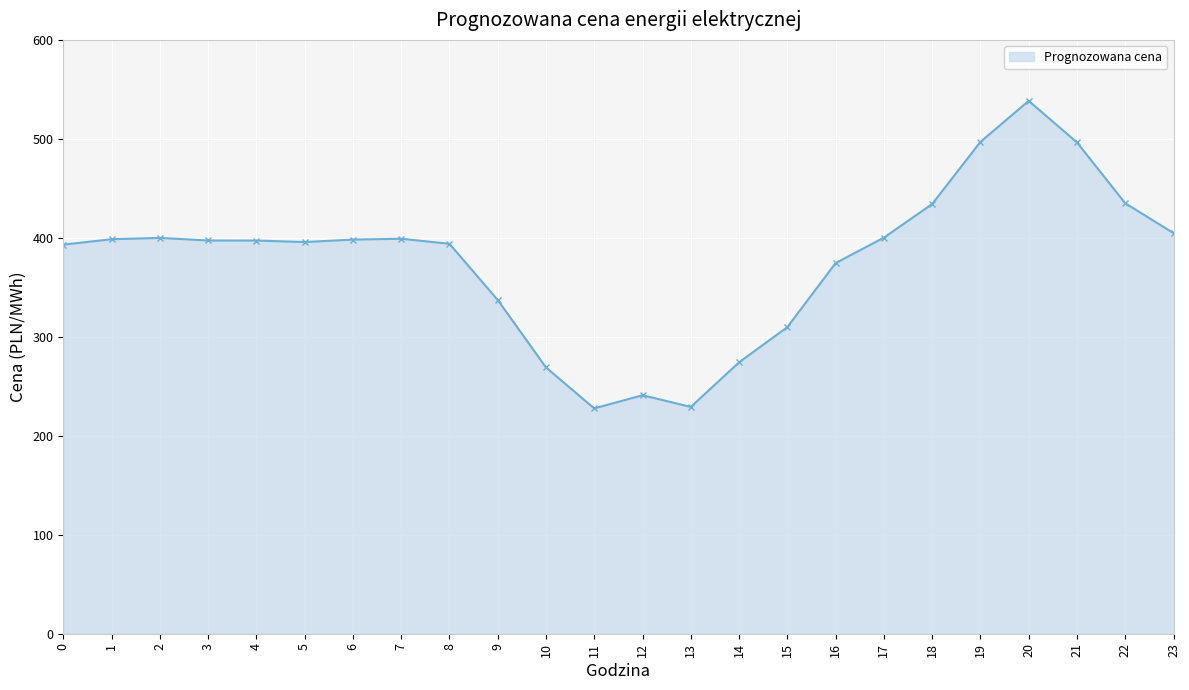

Which label corresponds to the largest value in the chart?

20